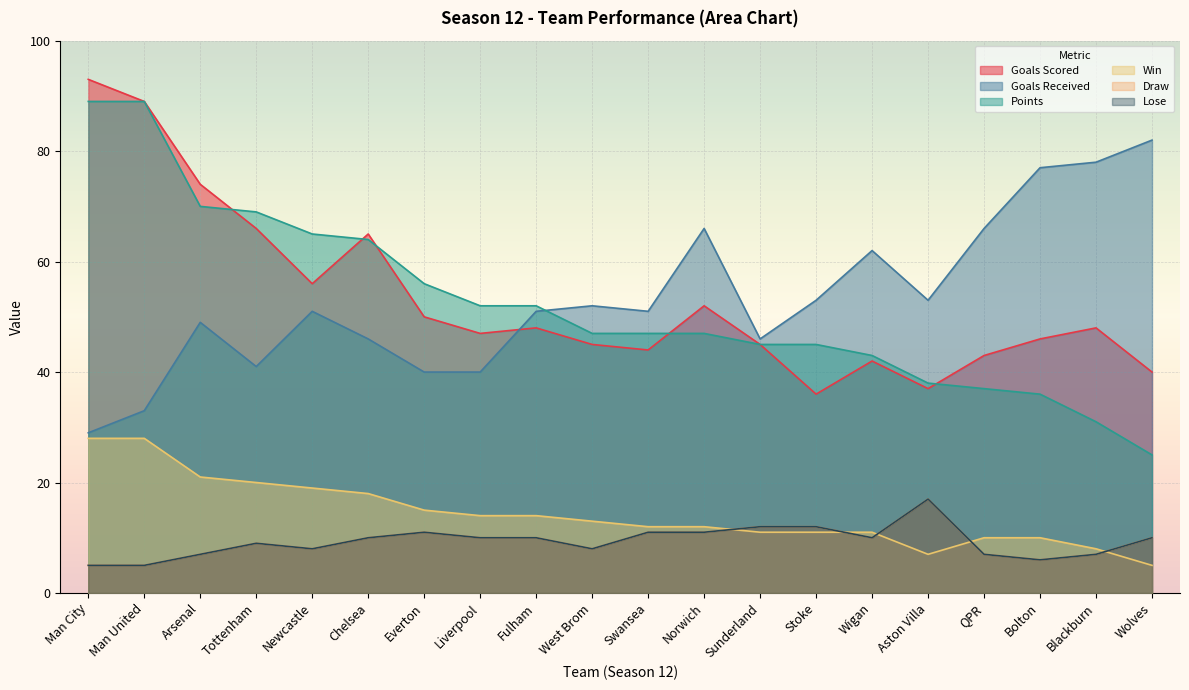

True or false: Goals Received has more than 0 points higher than both neighbors.

True